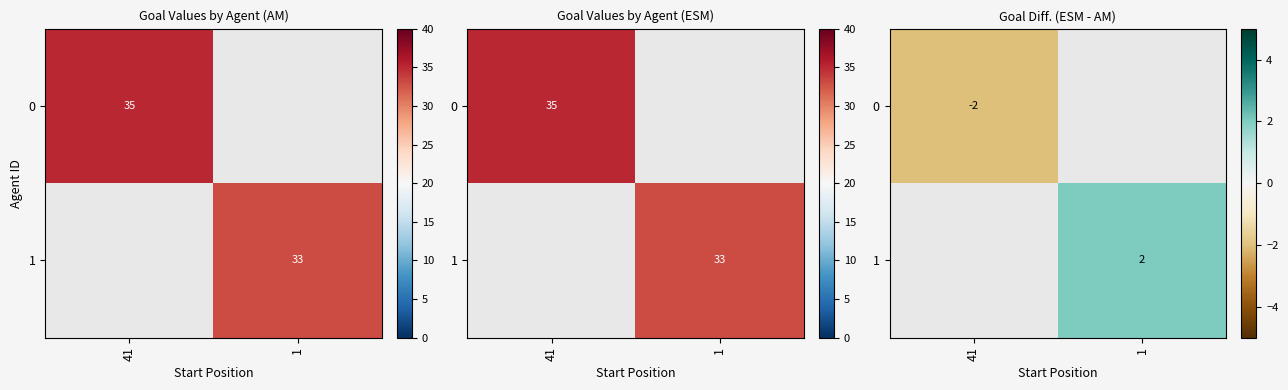

Is it true that 0 equals -2.0 at 41?

True